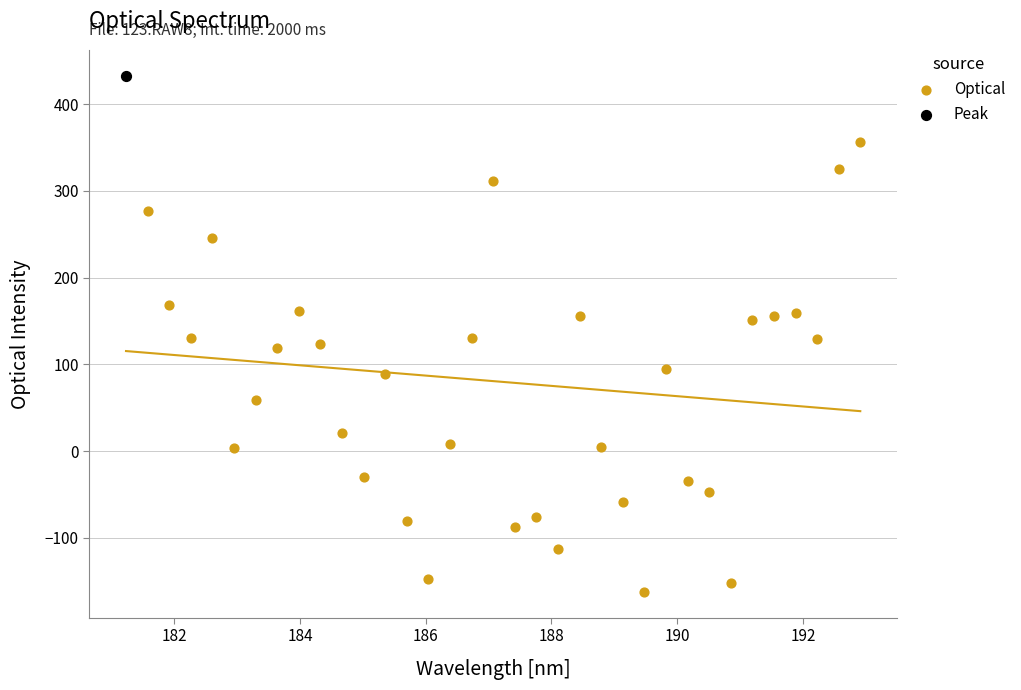

What are all the series names shown in the legend?

Optical, Peak